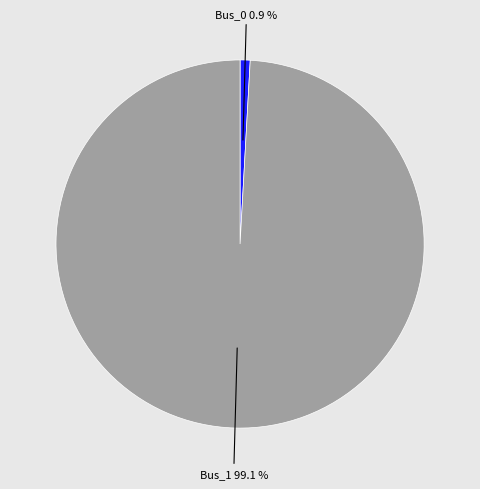

Is there a majority slice in this chart?

Yes